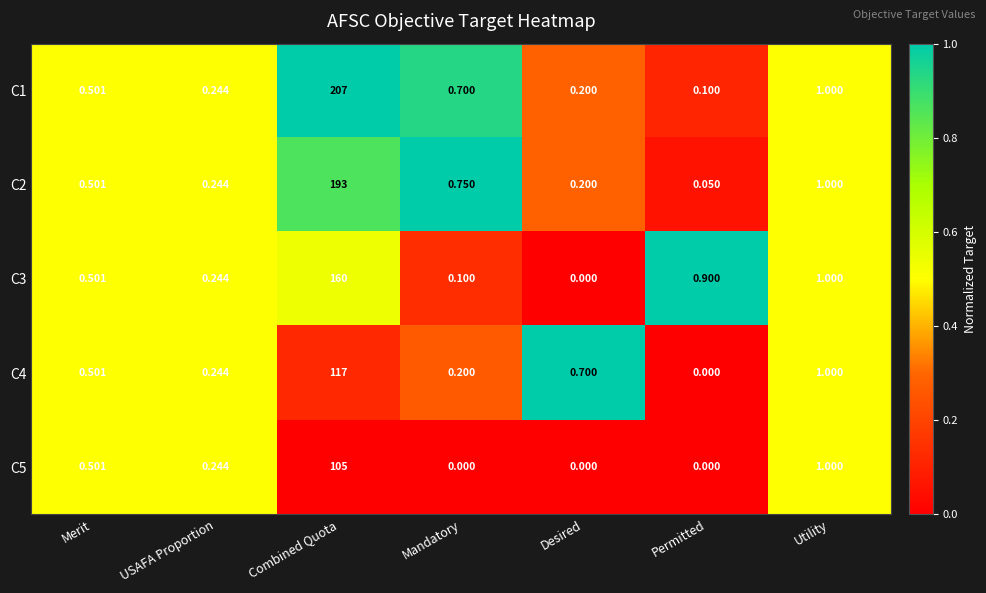

Is the value of C1 at Merit greater than the value of C5 at Utility?

No